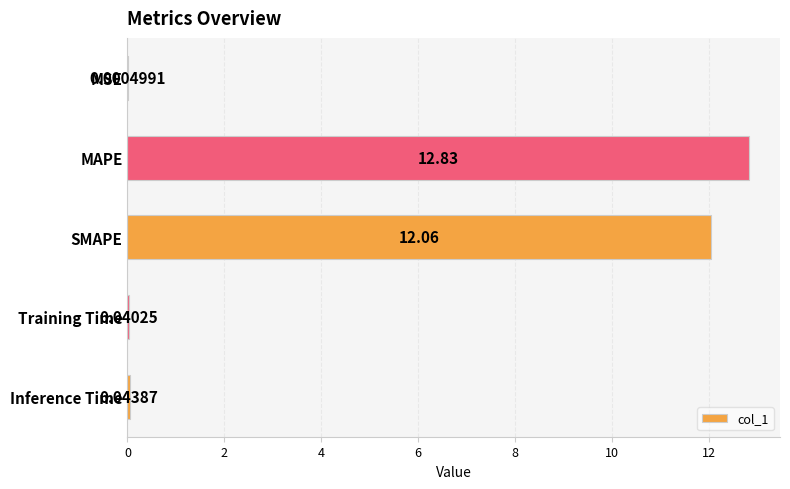

What is the sum of all values?

25.0